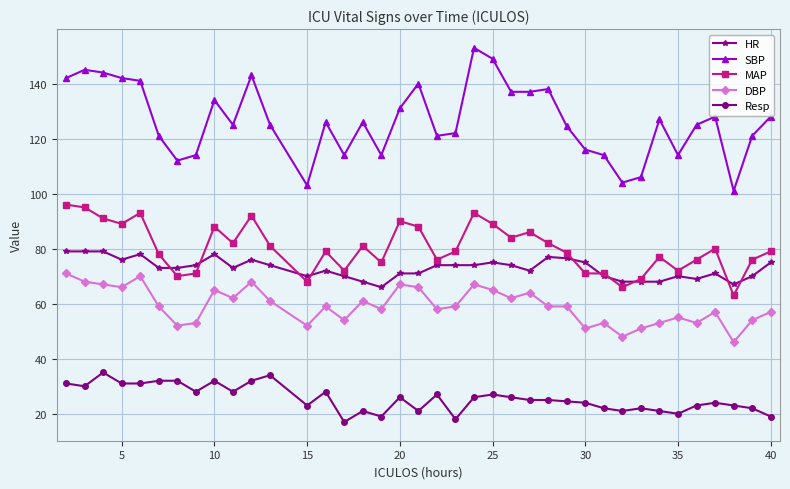

True or false: HR and SBP intersect in this chart.

False